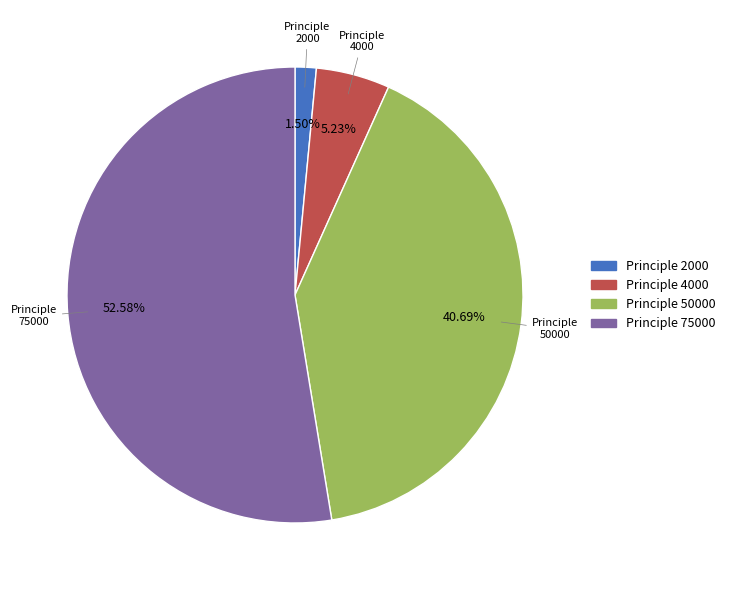

Do Principle 4000 and Principle 2000 together represent more than half of the pie?

No